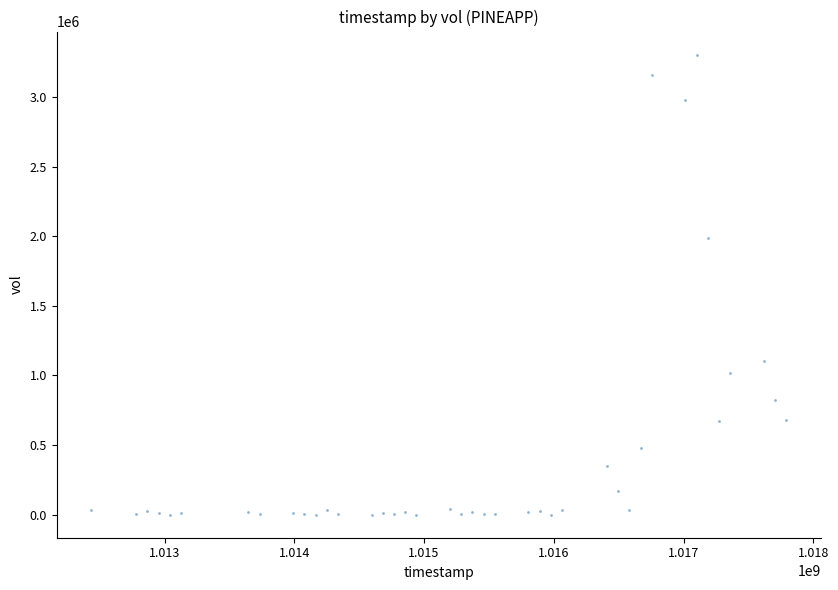

What Y value in the scatter plot is closest to 1651950?

1984700